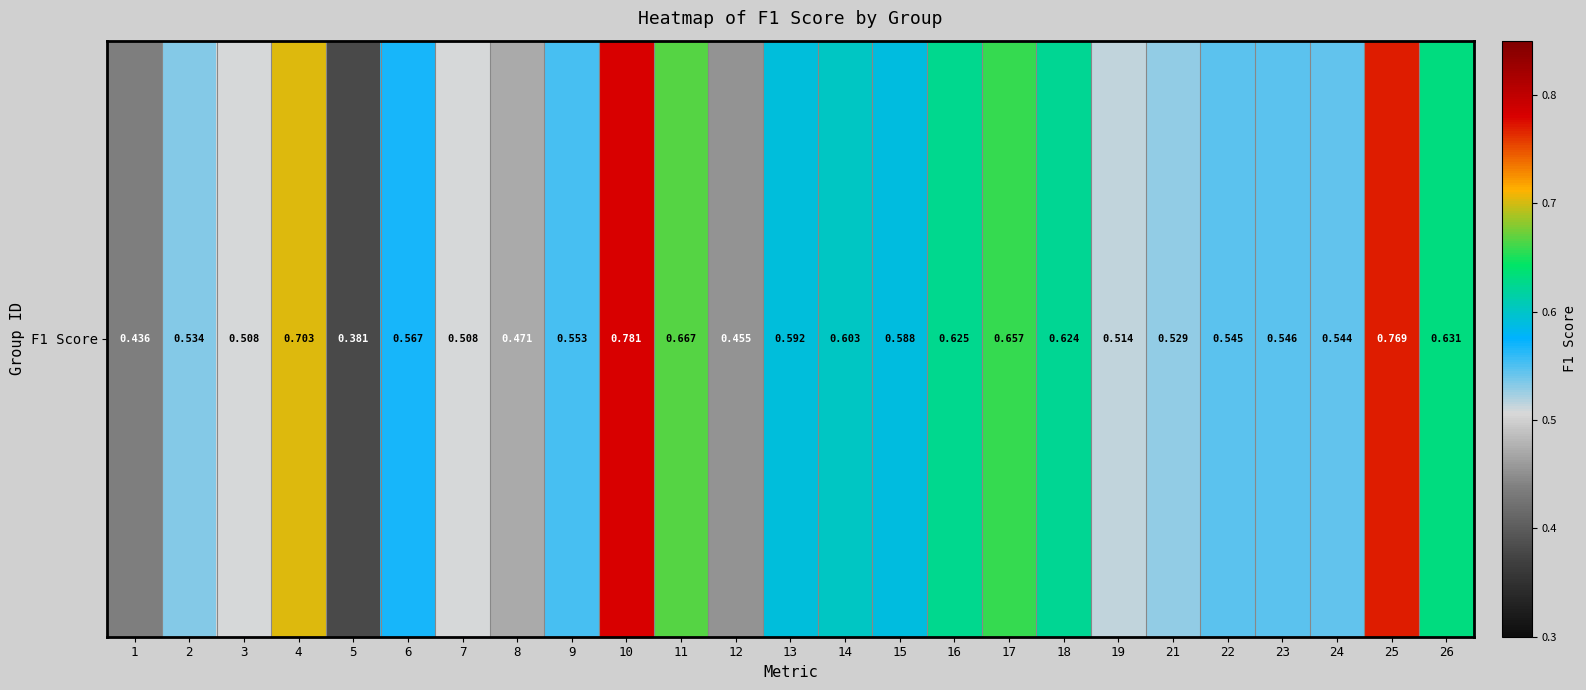

List the labels in order of value, largest first.

10, 25, 4, 11, 17, 26, 16, 18, 14, 13, 15, 6, 9, 23, 22, 24, 2, 21, 19, 3, 7, 8, 12, 1, 5